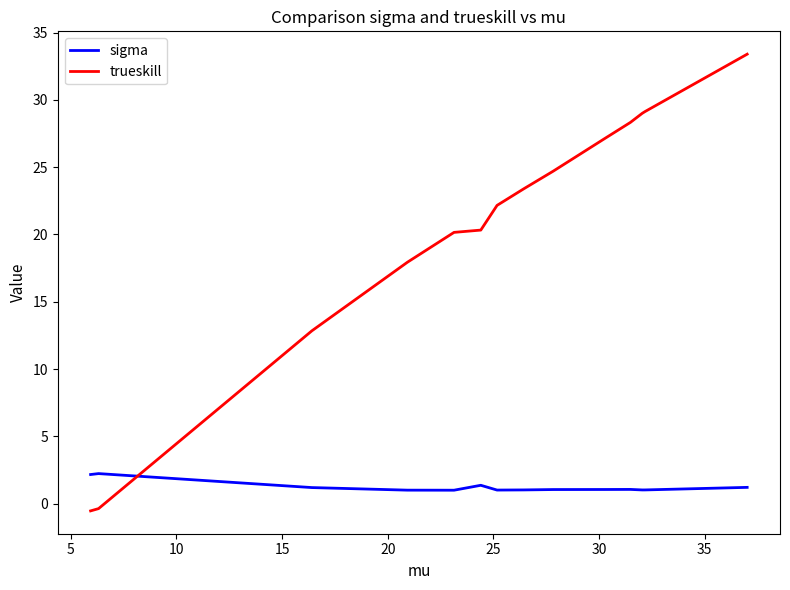

Is the value of sigma at 13 greater than the value of trueskill at 9?

No